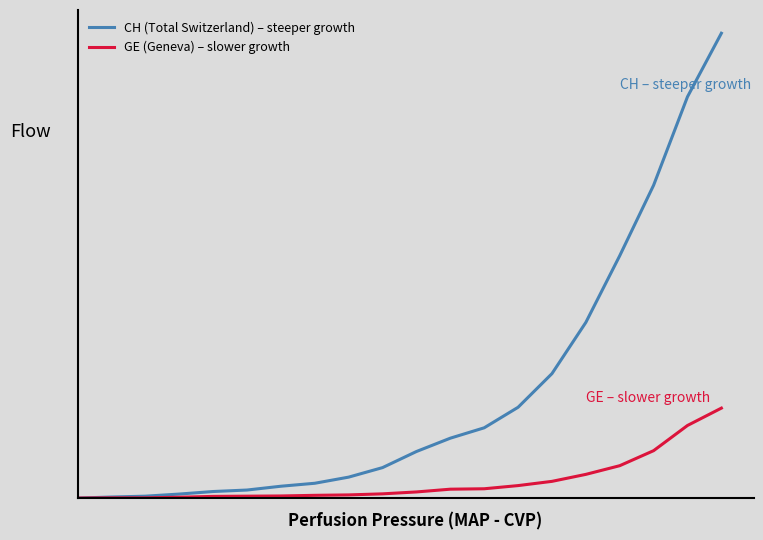

Does the chart display data point markers on the line(s)?

No